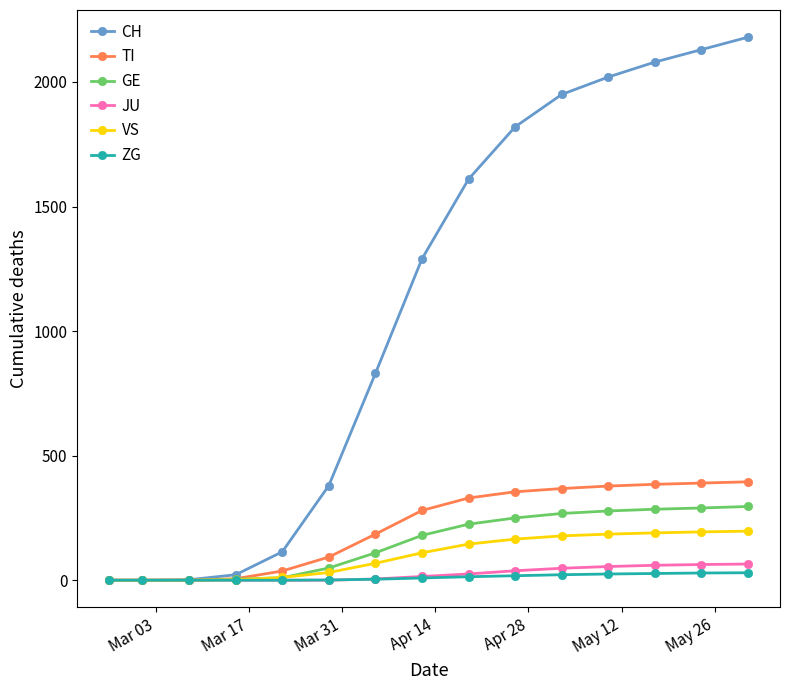

Which series has the largest total across all categories?

CH